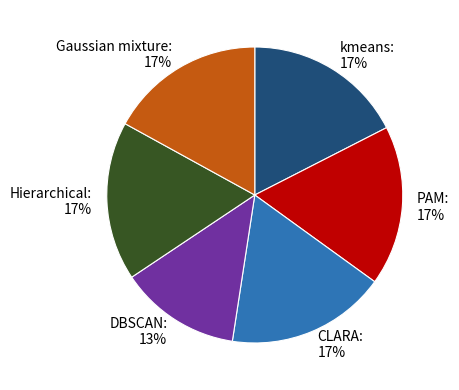

What is the ratio of the value at PAM to the value at DBSCAN?

1.3